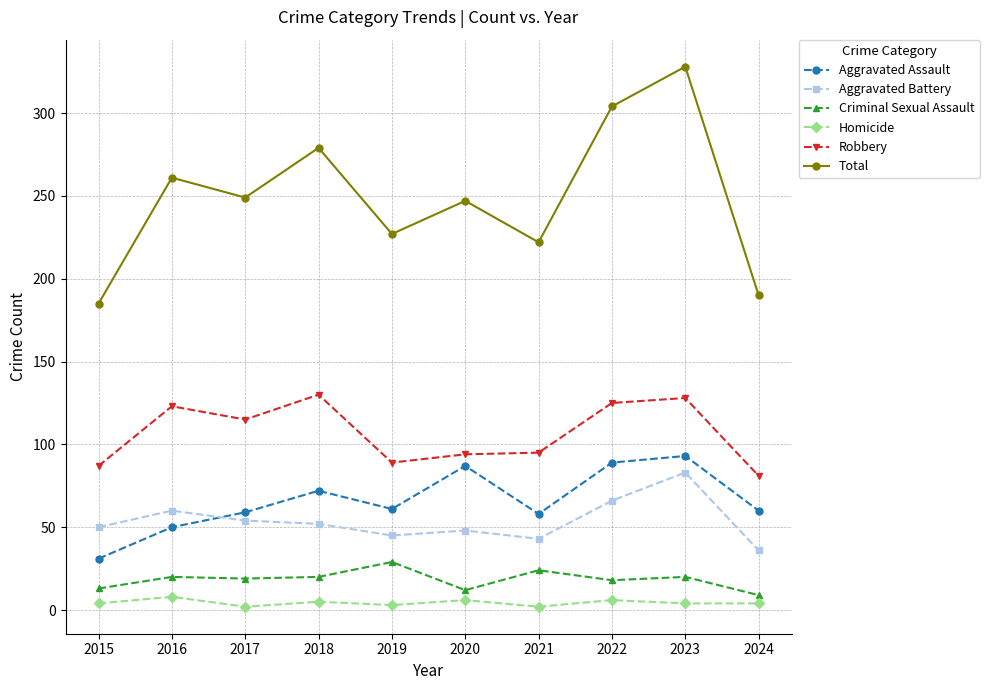

Is the value of Total at 2024 greater than the value of Aggravated Assault at 2015?

Yes